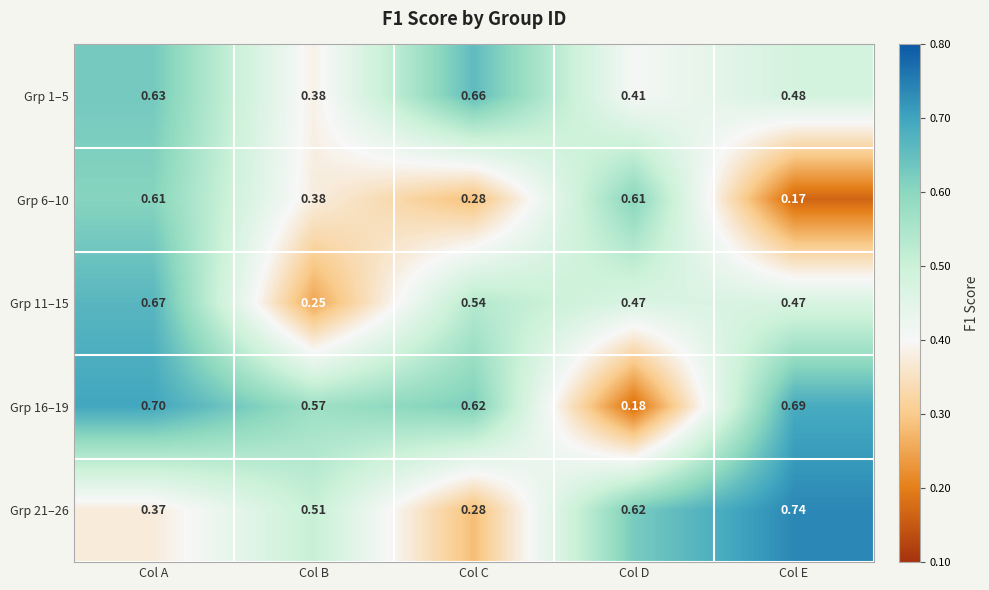

Where is Grp 1–5 nearest to the value 0?

Col B